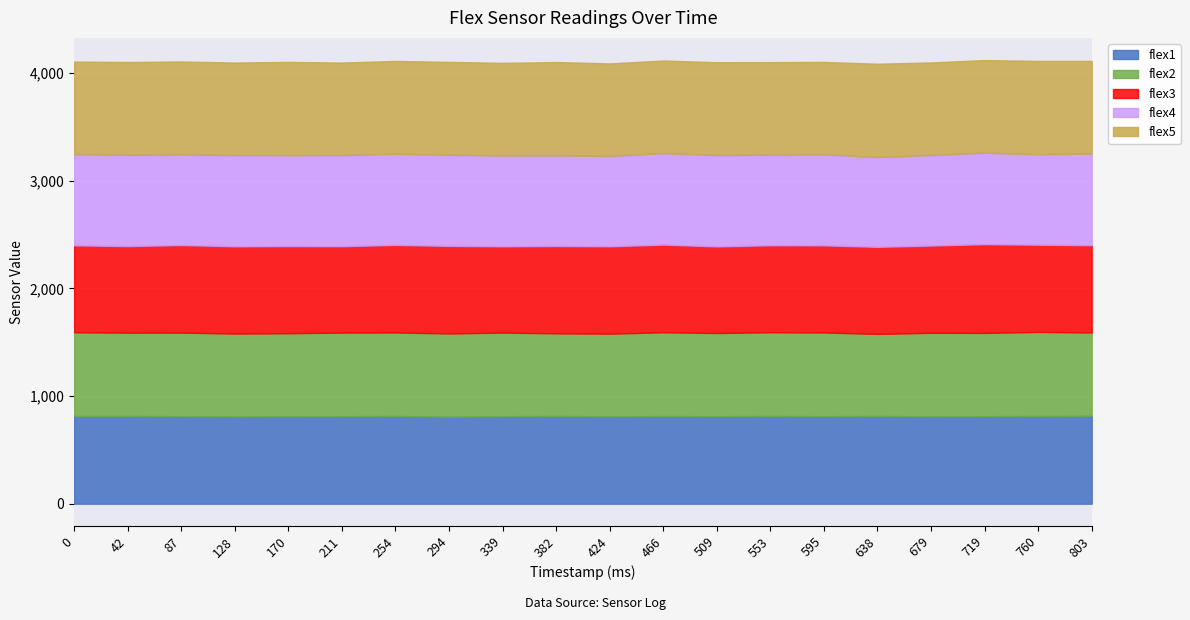

Which series has the largest total across all categories?

flex5